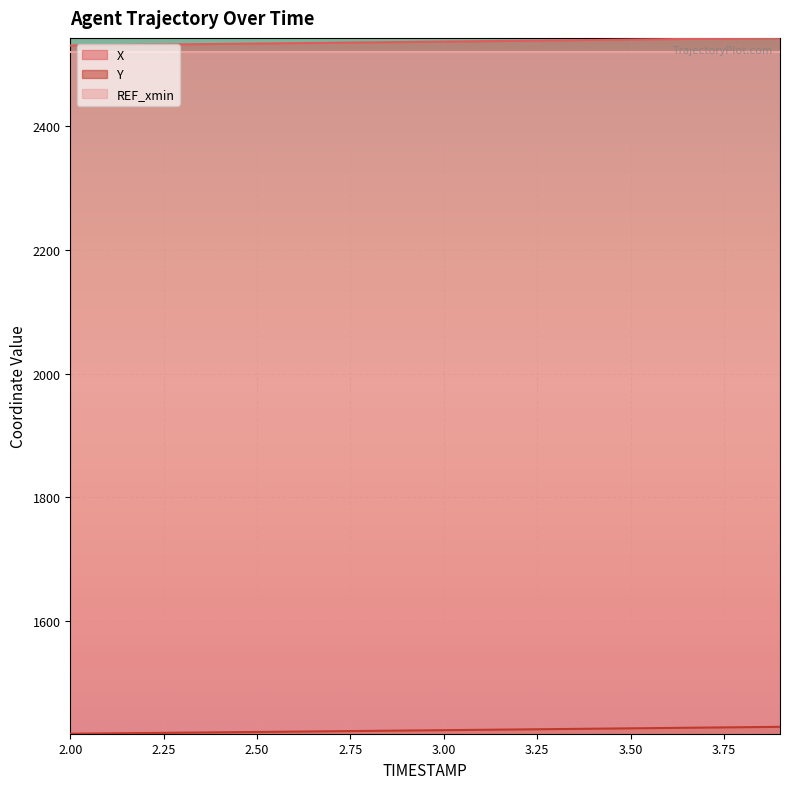

Reading right to left, what are all the values shown in this chart?

X: 2542.9	2542.2	2541.5	2540.9	2540.2	2539.6	2538.9	2538.2	2537.6	2536.9	2536.3	2535.6	2535.0	2534.4	2533.7	2533.1	2532.5	2531.8	2531.2	2530.6
Y: 1429.0	1428.4	1427.8	1427.2	1426.6	1426.0	1425.3	1424.8	1424.2	1423.6	1423.0	1422.4	1421.8	1421.3	1420.7	1420.1	1419.5	1419.0	1418.4	1417.8